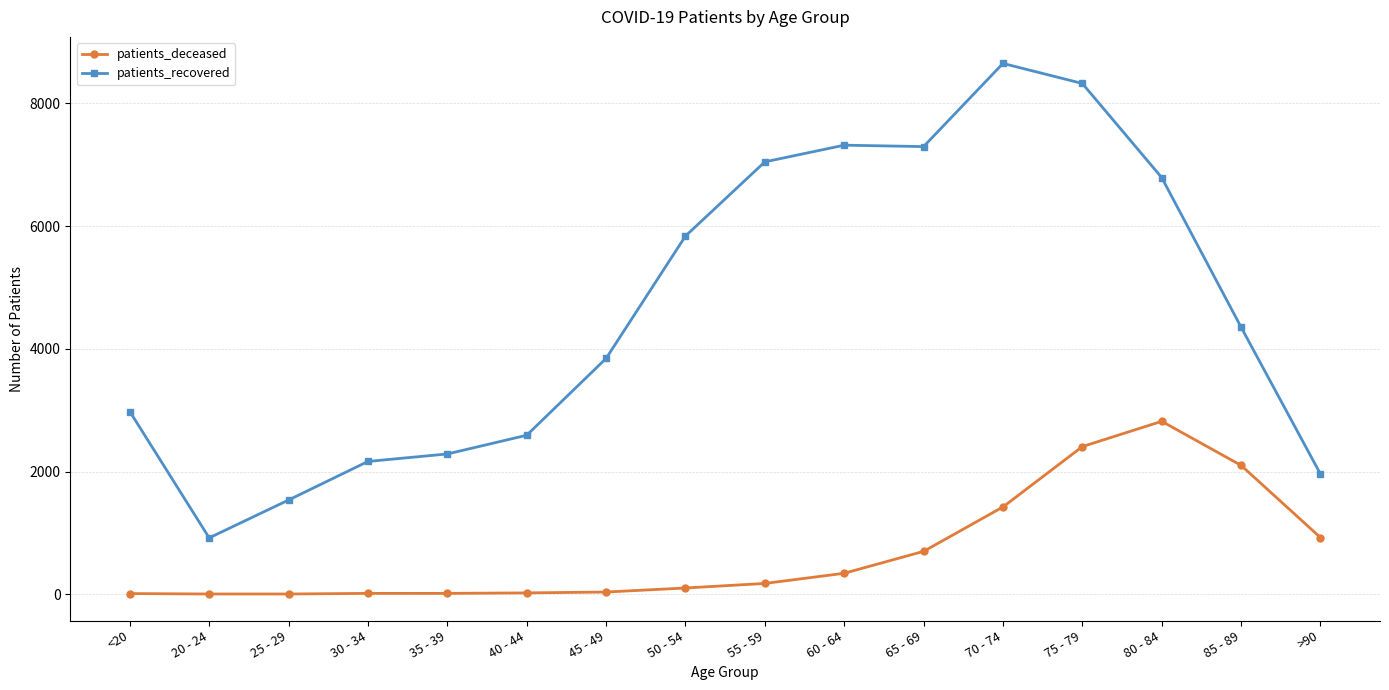

How many lines are shown in the chart?

2